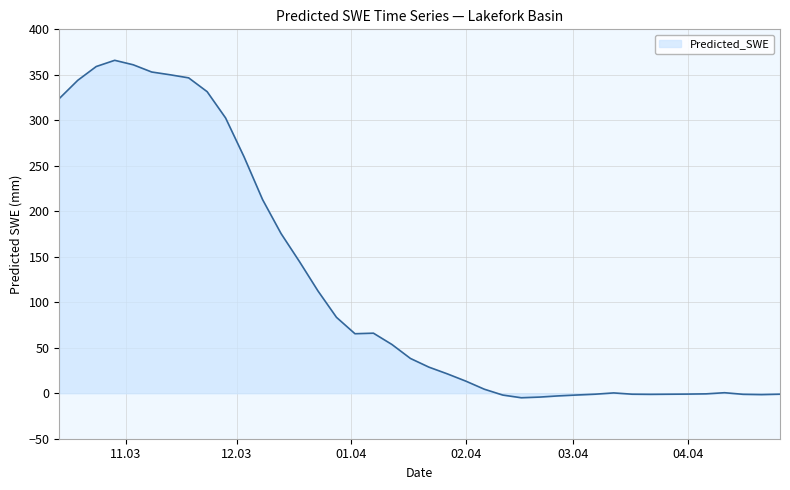

What is the maximum value shown in the chart?

366.0